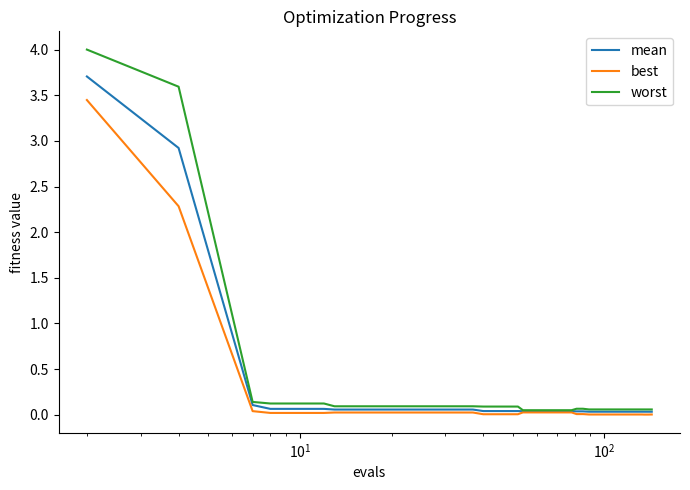

At how many categories does at least one series exceed 1?

2